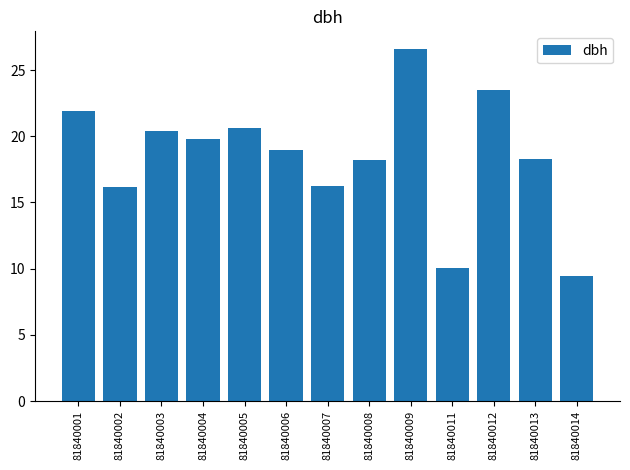

What is the sum of all values?

240.2